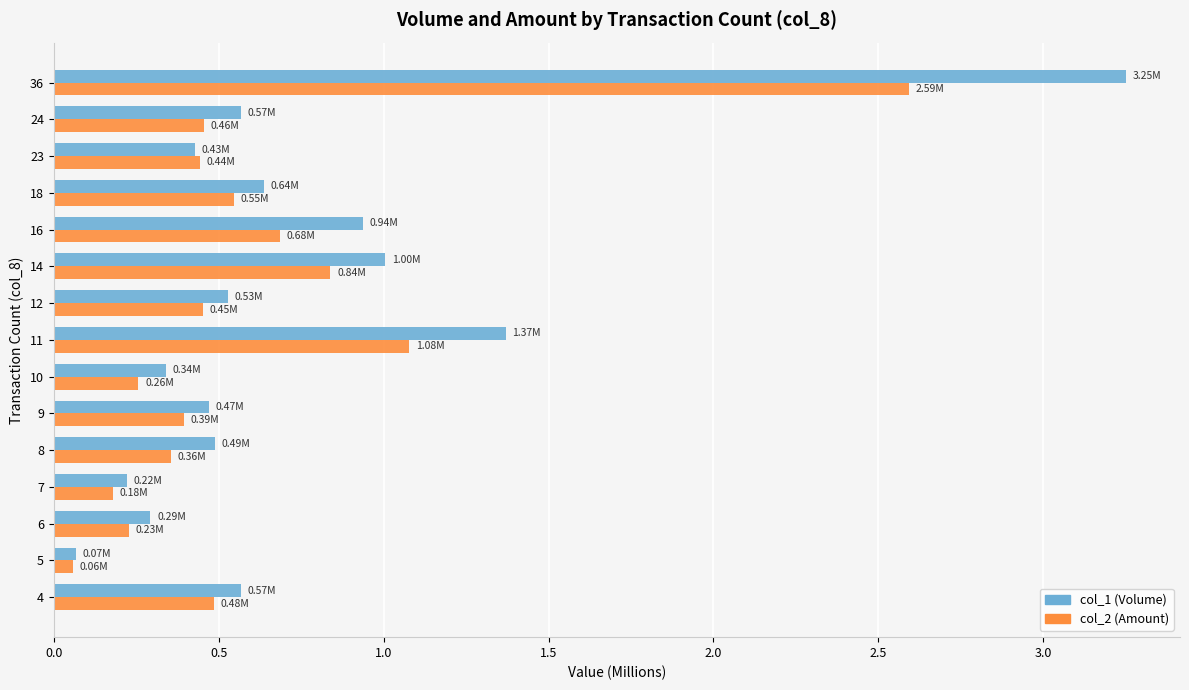

What is the total value across all series at 18?

1.2